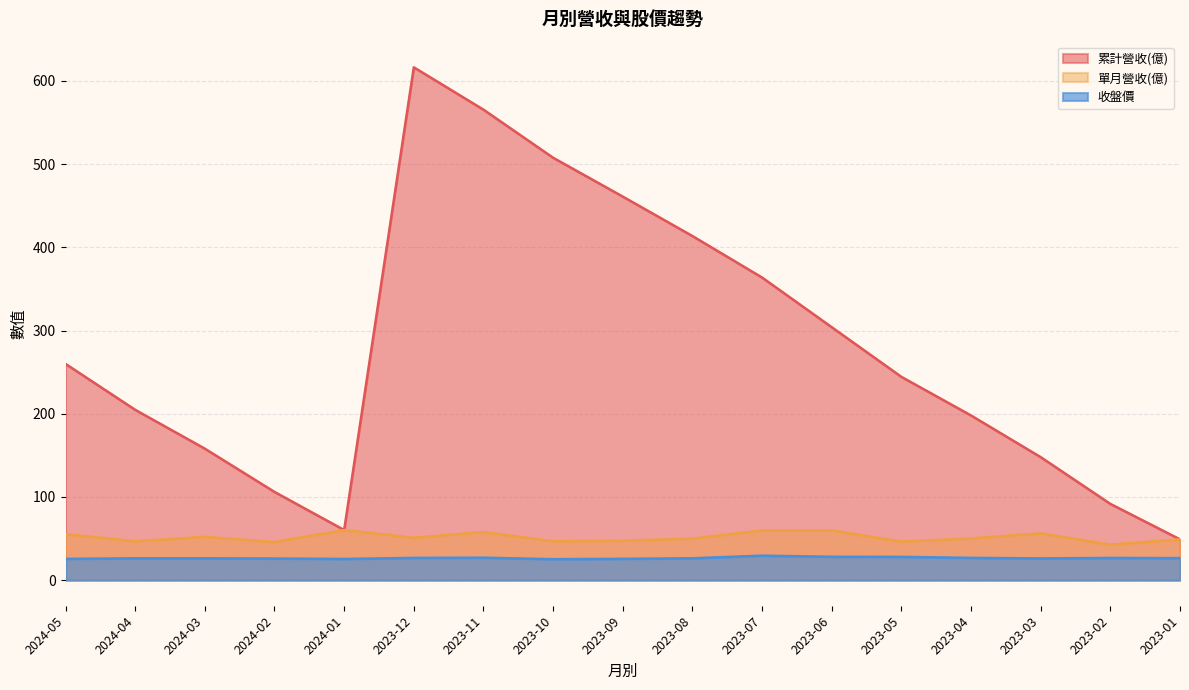

At which category does 收盤價 reach its first local valley?

2024-01